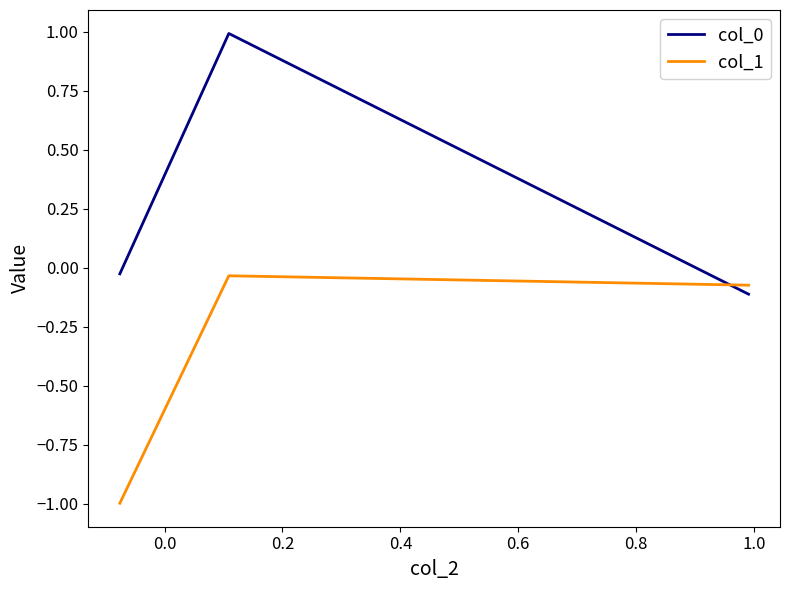

What is the smallest value displayed?

-1.0